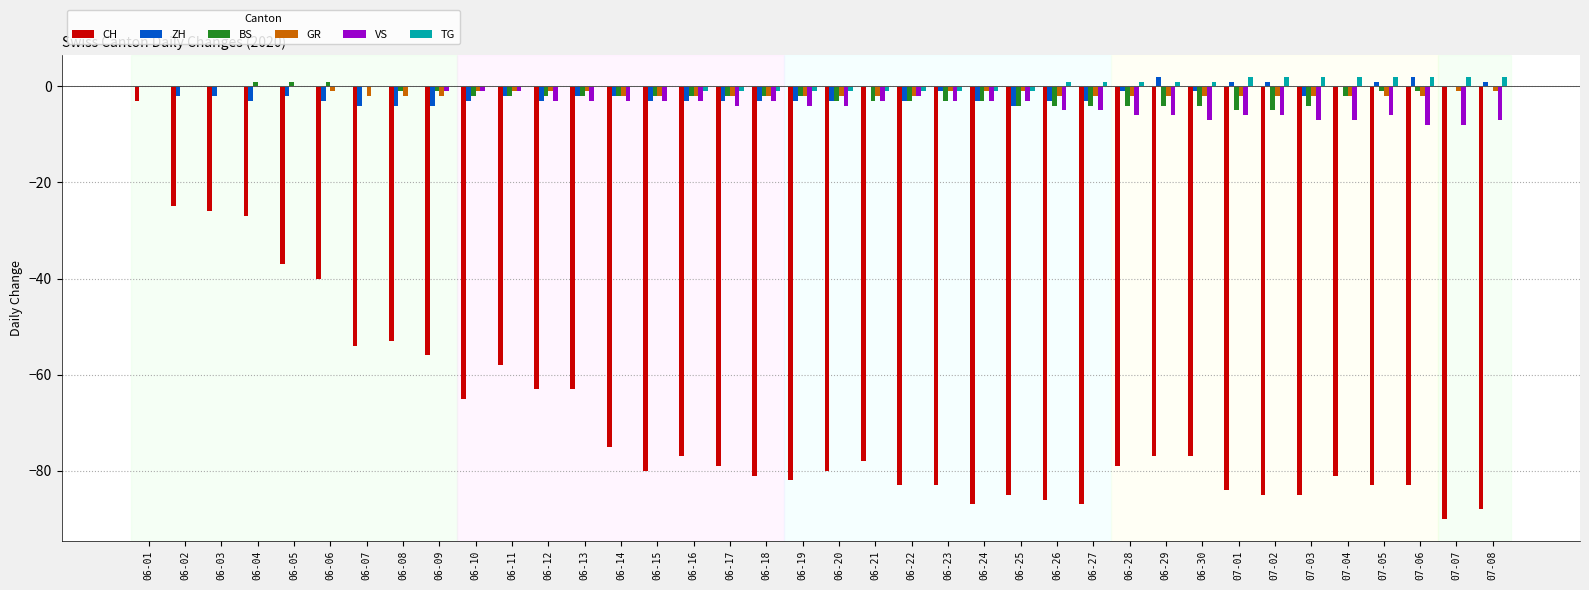

How many groups of bars are there?

38